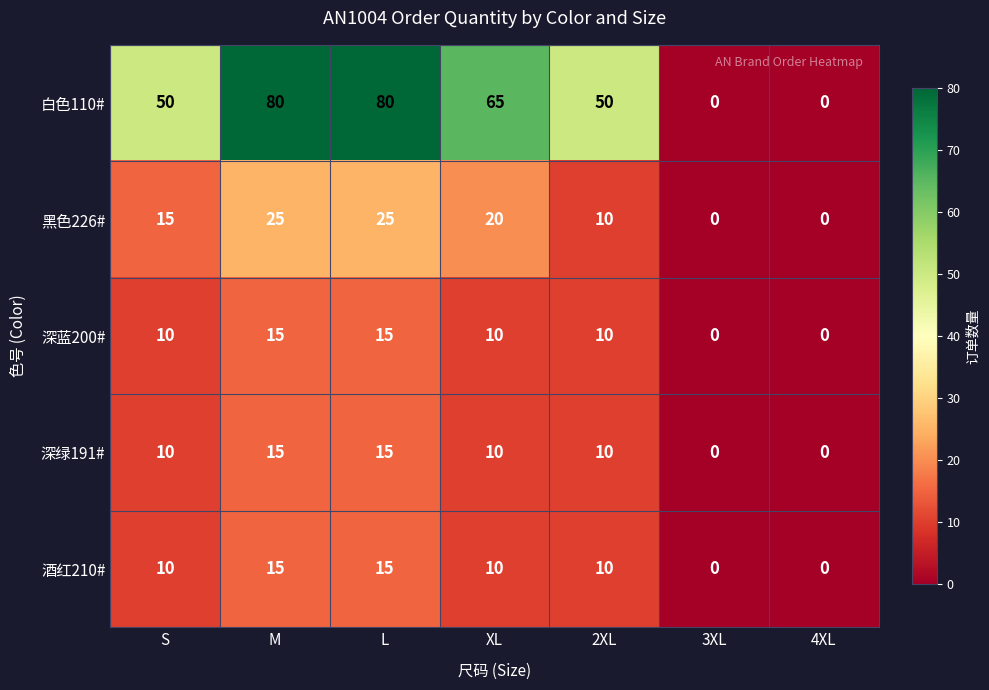

What is the difference between the 深蓝200# values at M and 3XL?

15